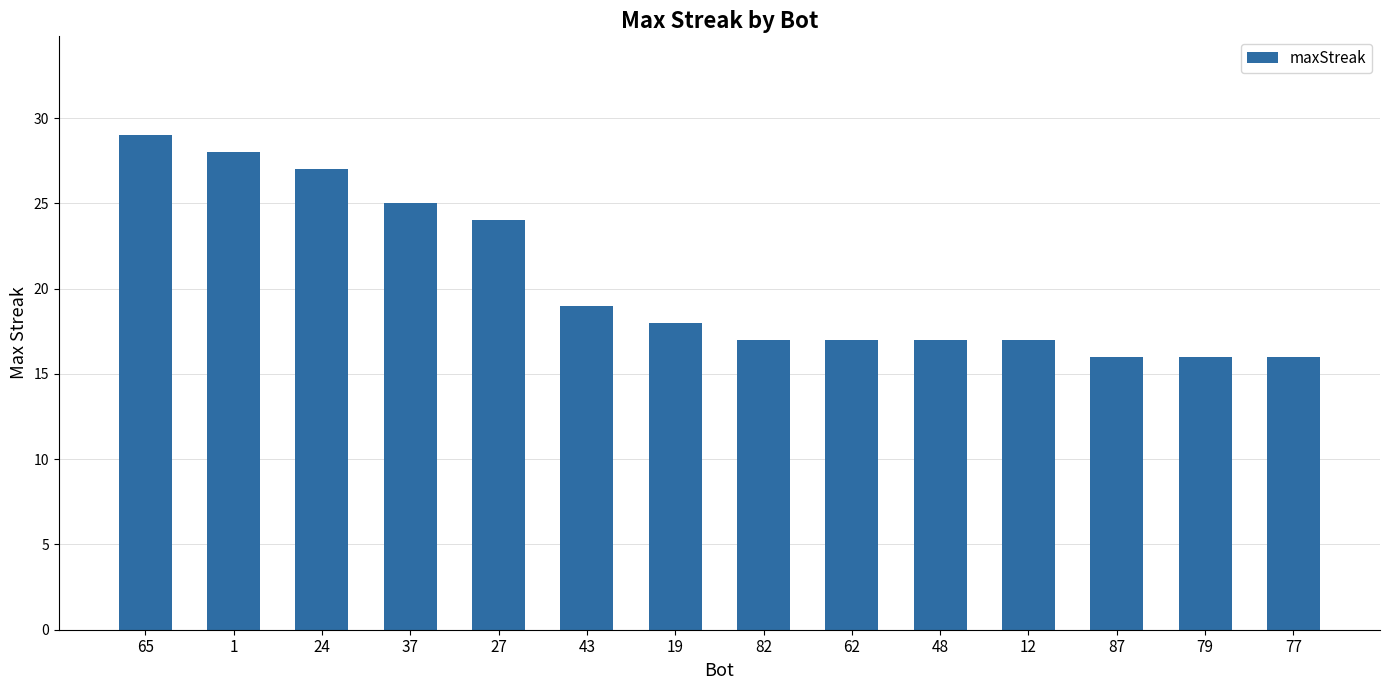

What is the average value?

20